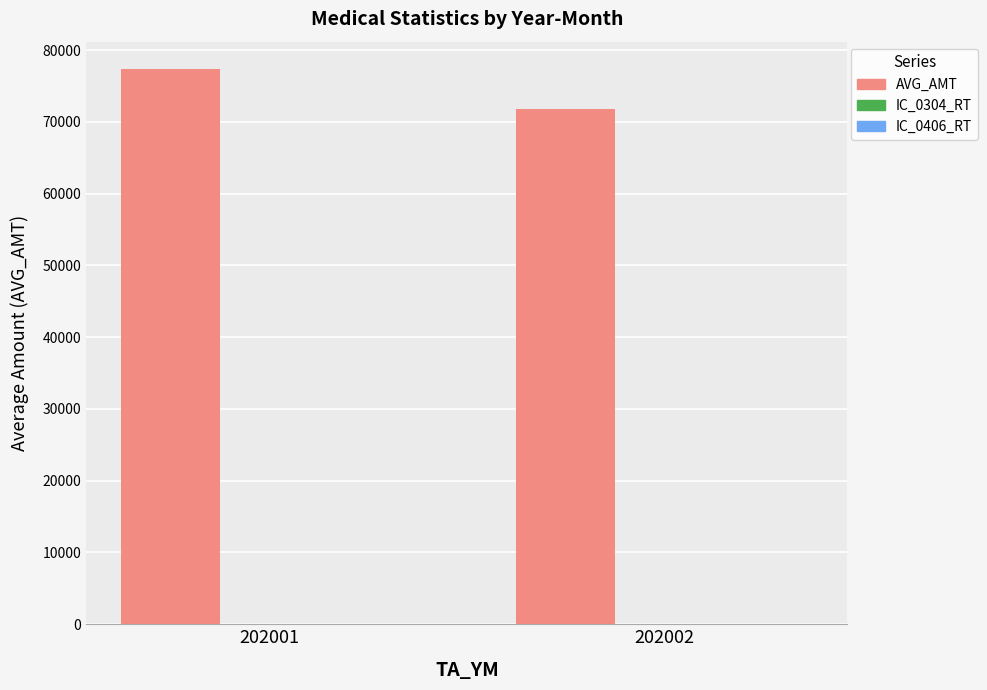

Which category has the highest value across all series?

202001